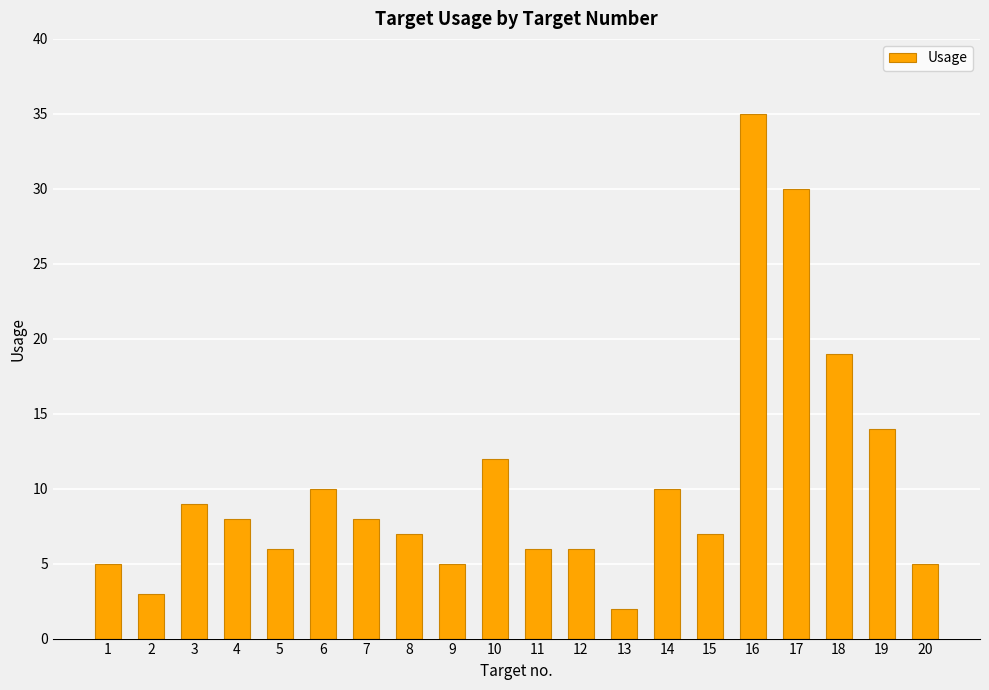

What is the sum of the values at 17 and 11?

36